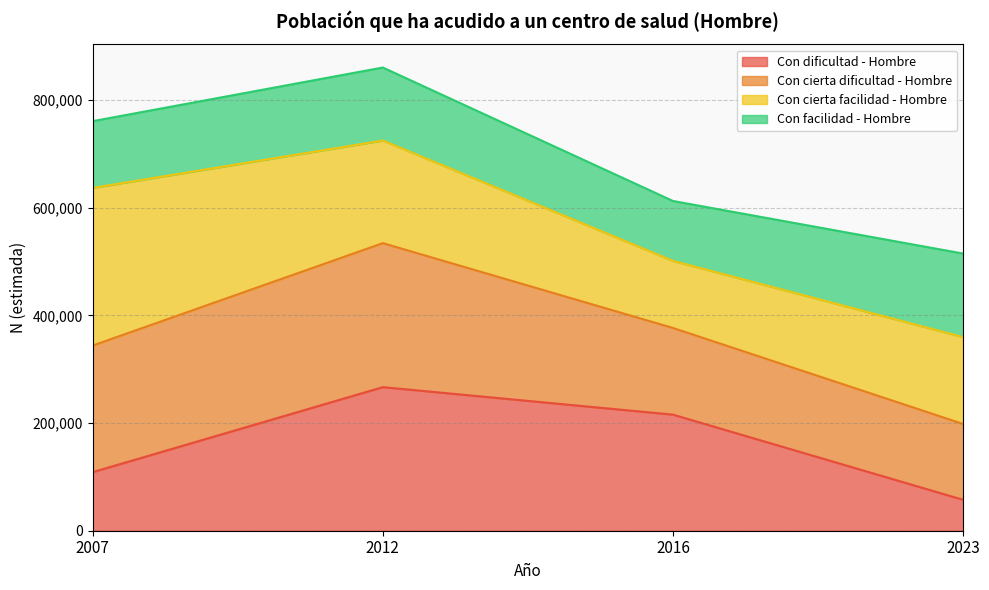

Which has a higher value, 2023 or 2007?

2007